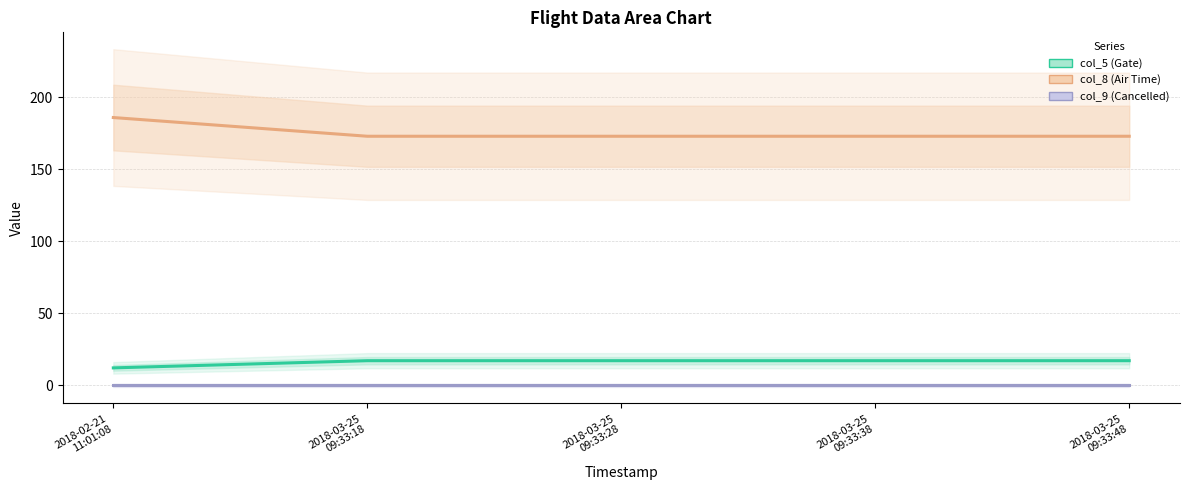

List the labels in order of col_9 (Cancelled) value, smallest first.

2018-02-21
11:01:08, 2018-03-25
09:33:18, 2018-03-25
09:33:28, 2018-03-25
09:33:38, 2018-03-25
09:33:48